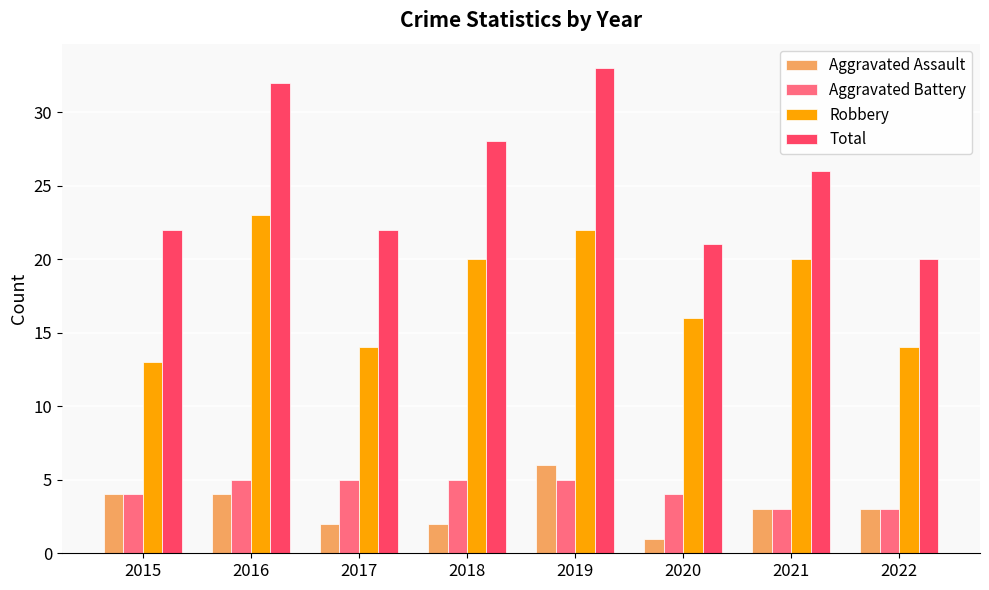

Rank the series at 2018 from highest to lowest value.

Total, Robbery, Aggravated Battery, Aggravated Assault